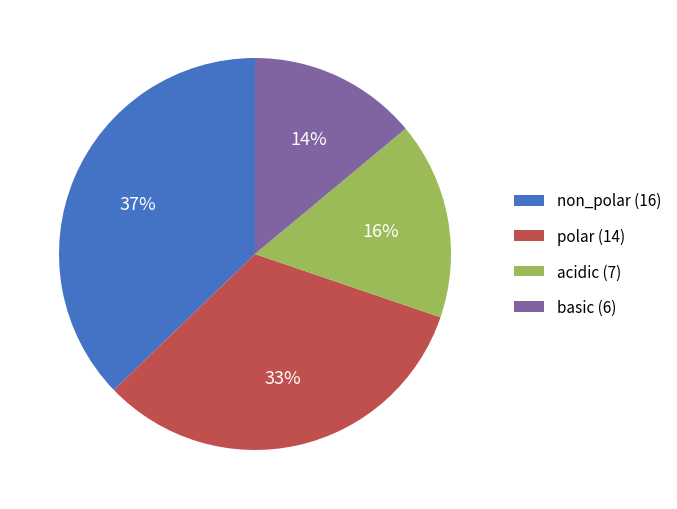

Is there any slice that represents more than half of the pie?

No